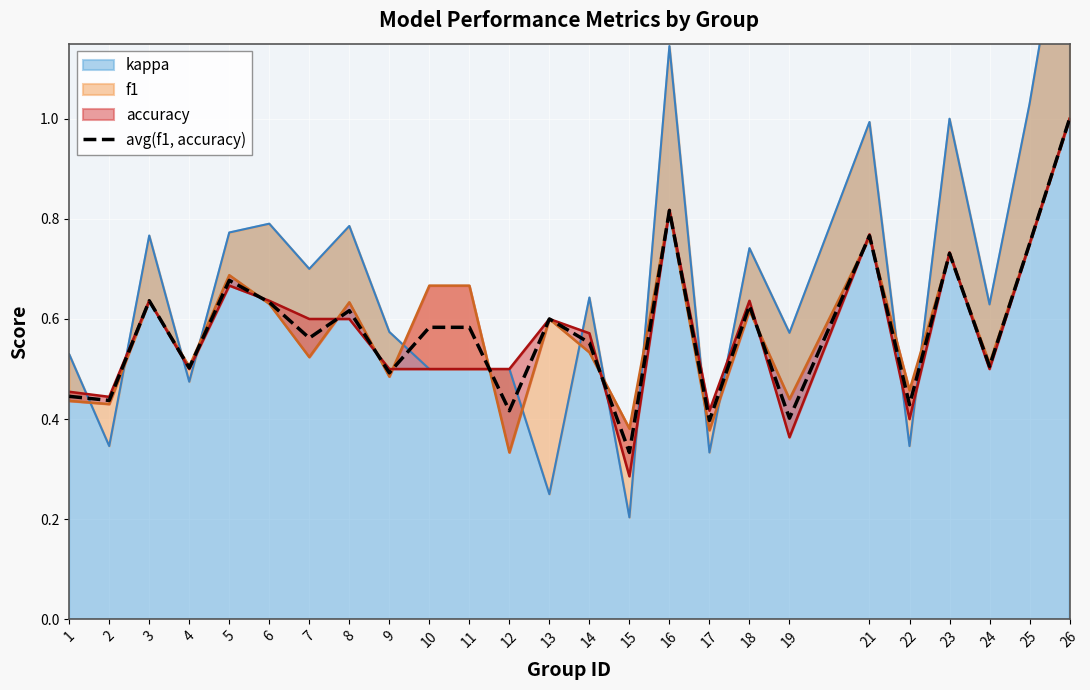

What is the maximum value for avg(f1, accuracy)?

1.0